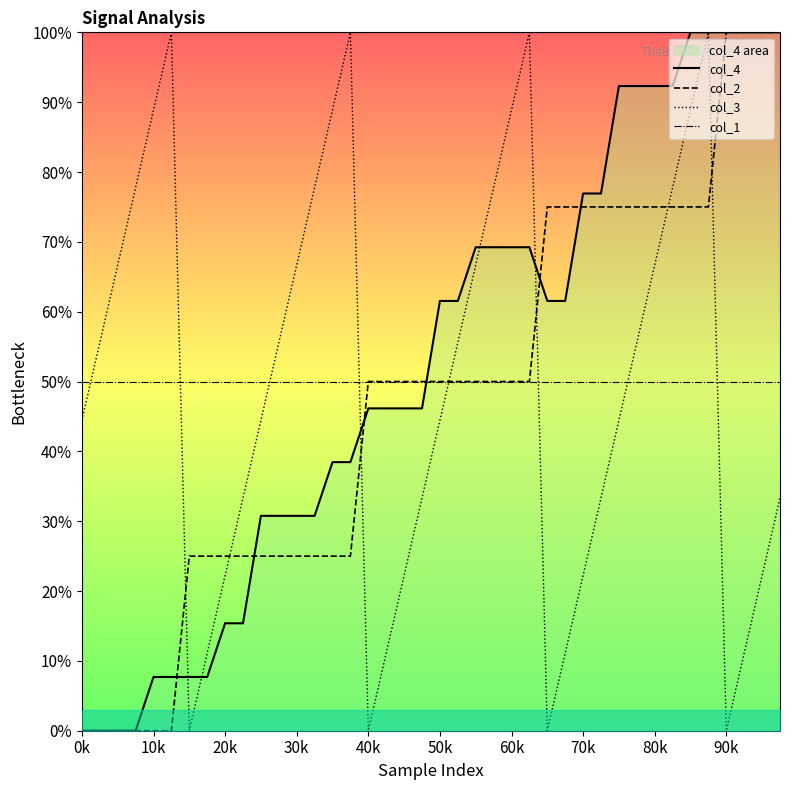

Where is col_1 nearest to the value 50?

0k